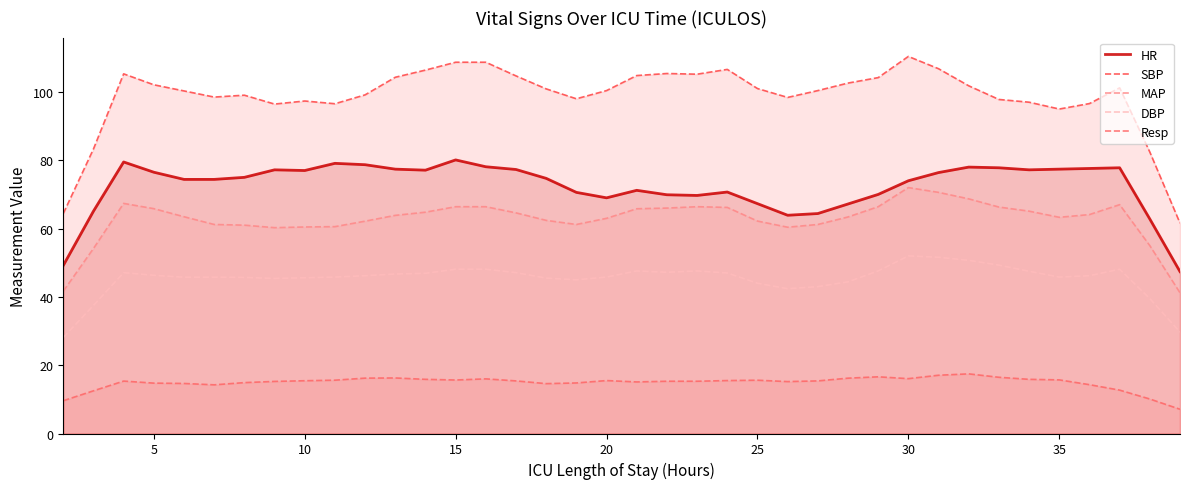

How many series are shown in this chart?

5